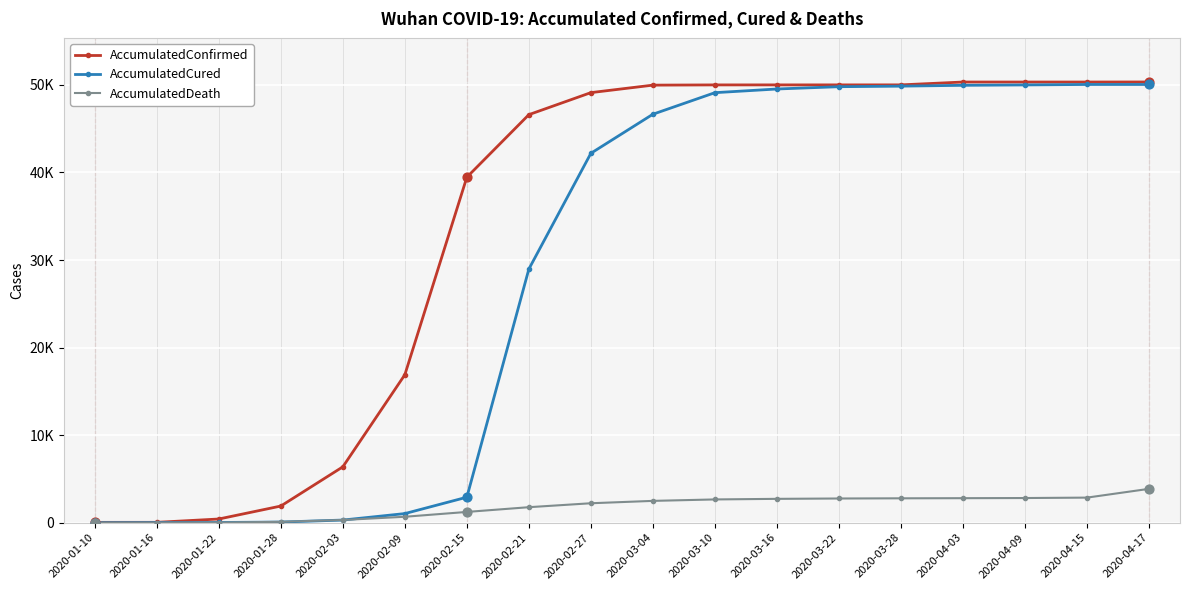

What is the total value across all series at 2020-01-22?

470